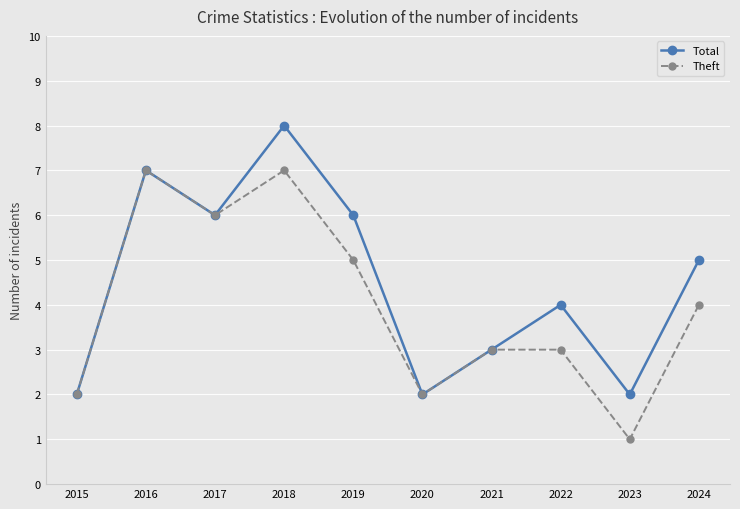

What is the difference between the maximum and minimum values in the Theft series?

6